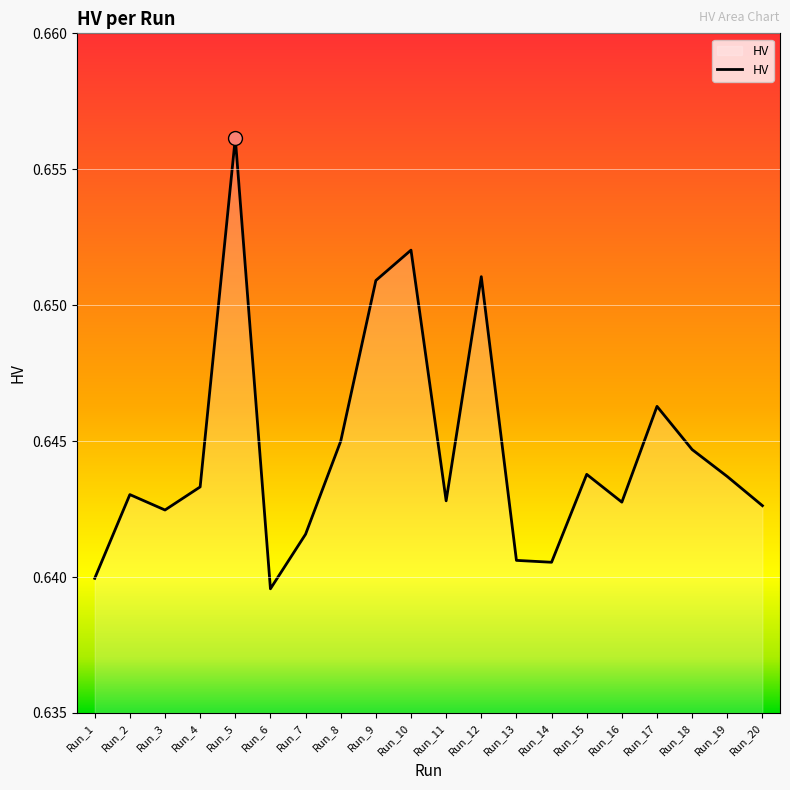

Where is the first local minimum?

Run_3